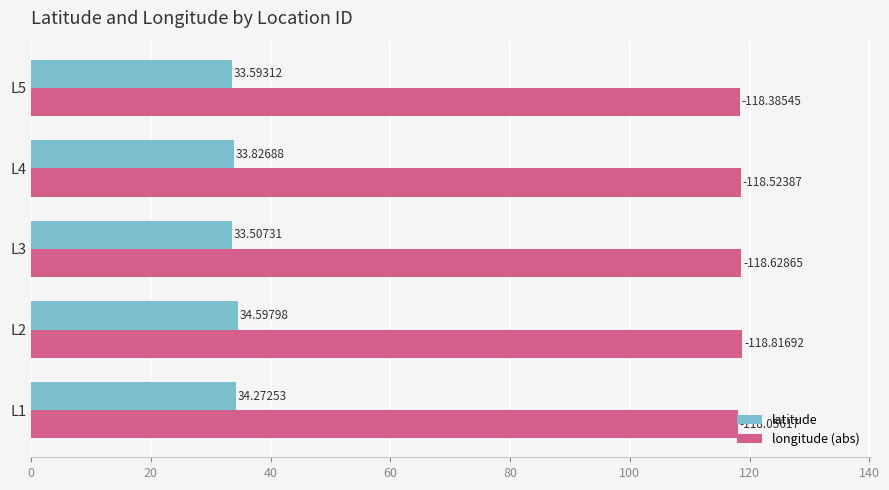

What is the sum of all longitude (abs) values?

592.4